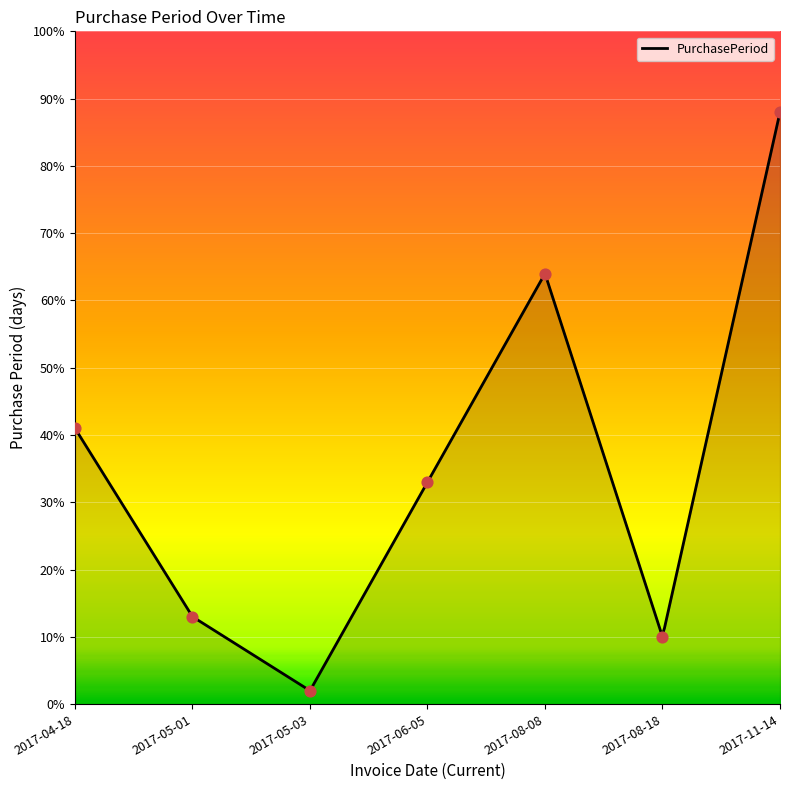

What is the ratio of the value at 2017-11-14 to the value at 2017-05-01?

6.8